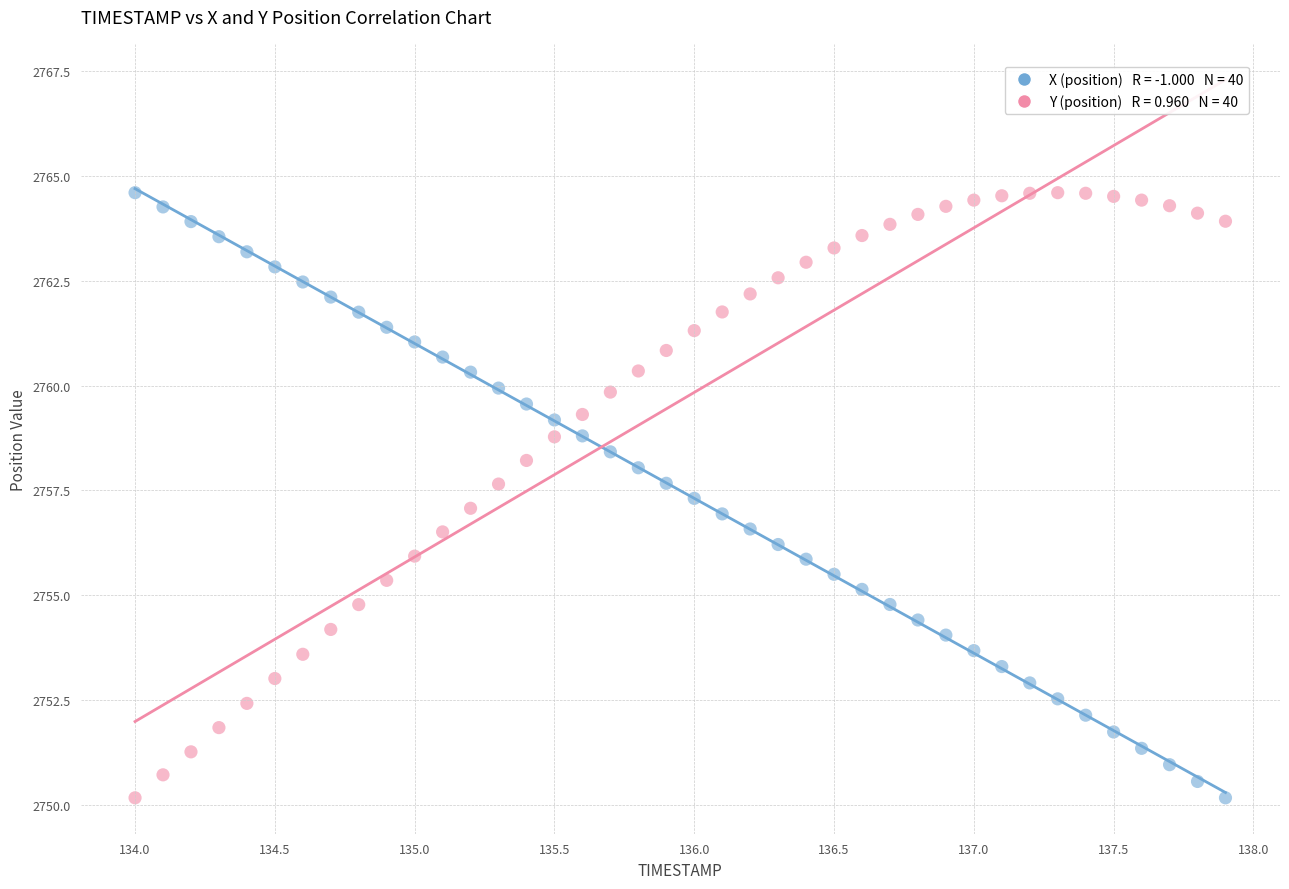

Across all data points, what is the range of X values (max minus min)?

3.9